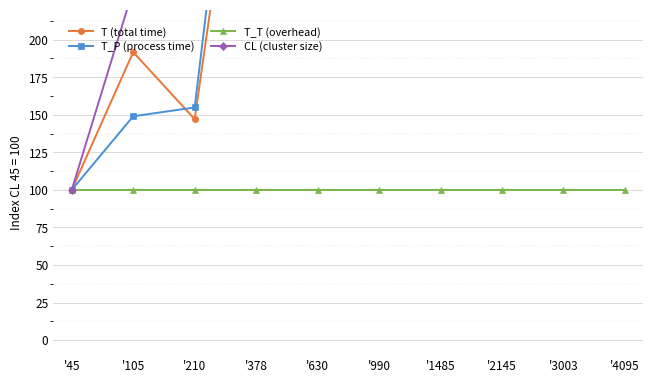

Which series changed the most between '2145 and '4095?

CL (cluster size)